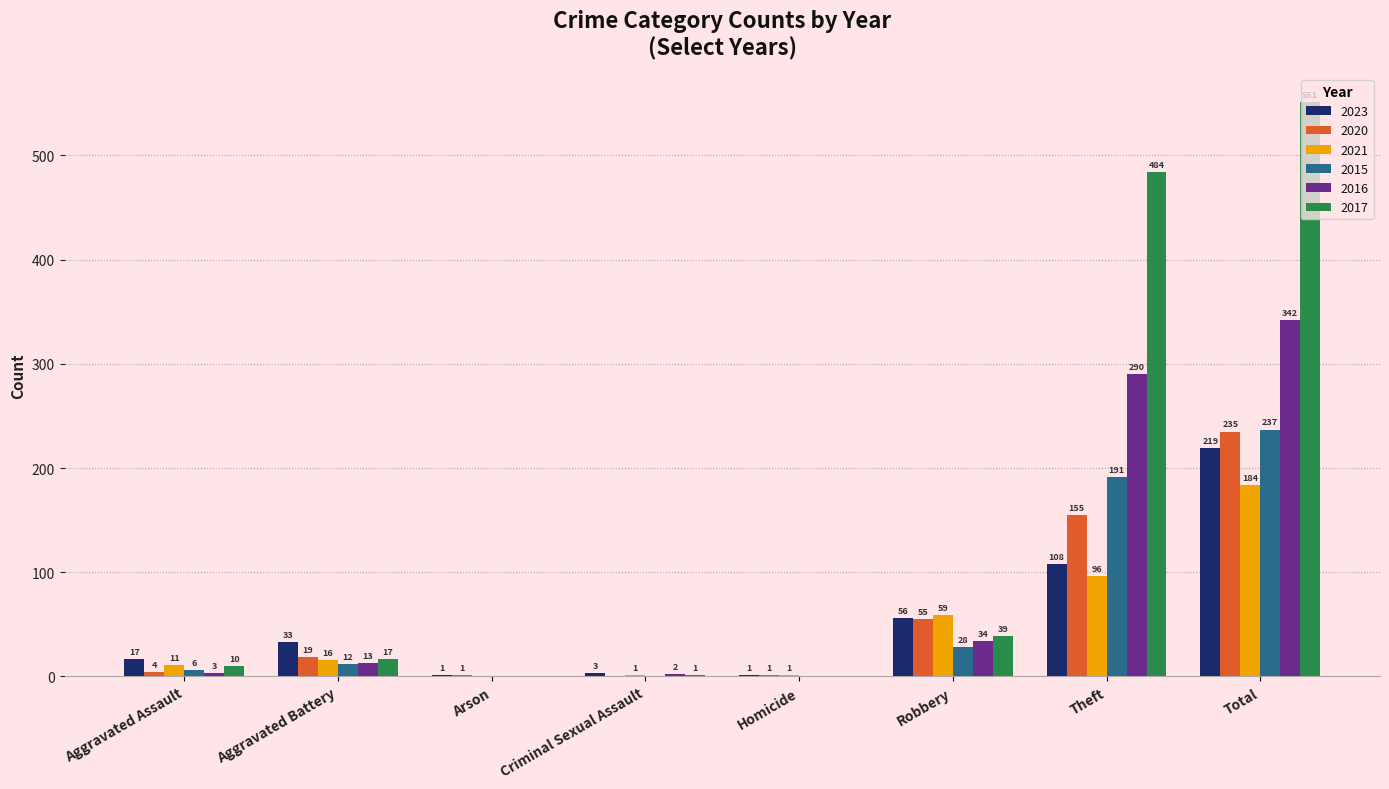

Which series has the largest total across all categories?

2017